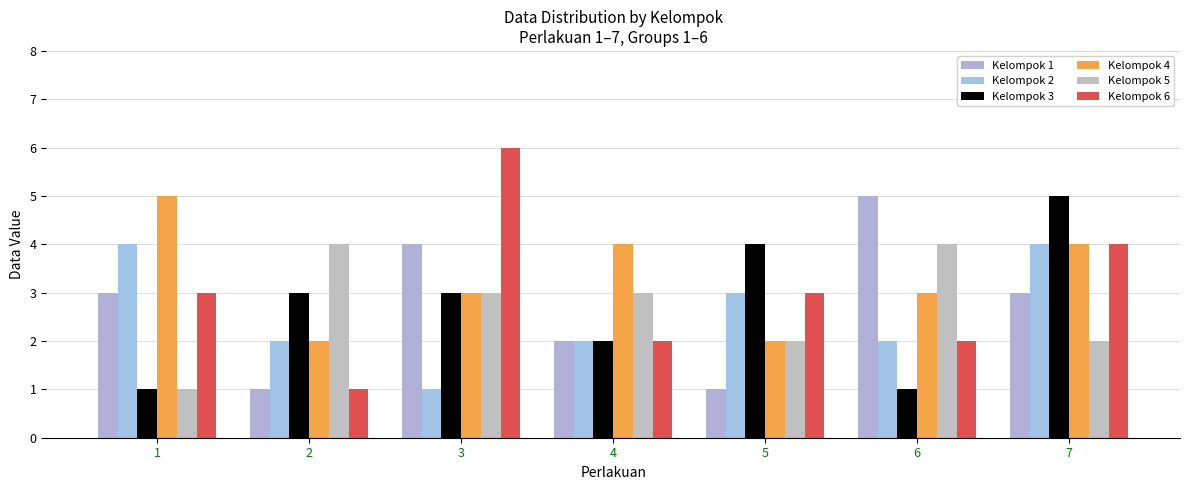

Which has a higher value, 5 or 6?

6